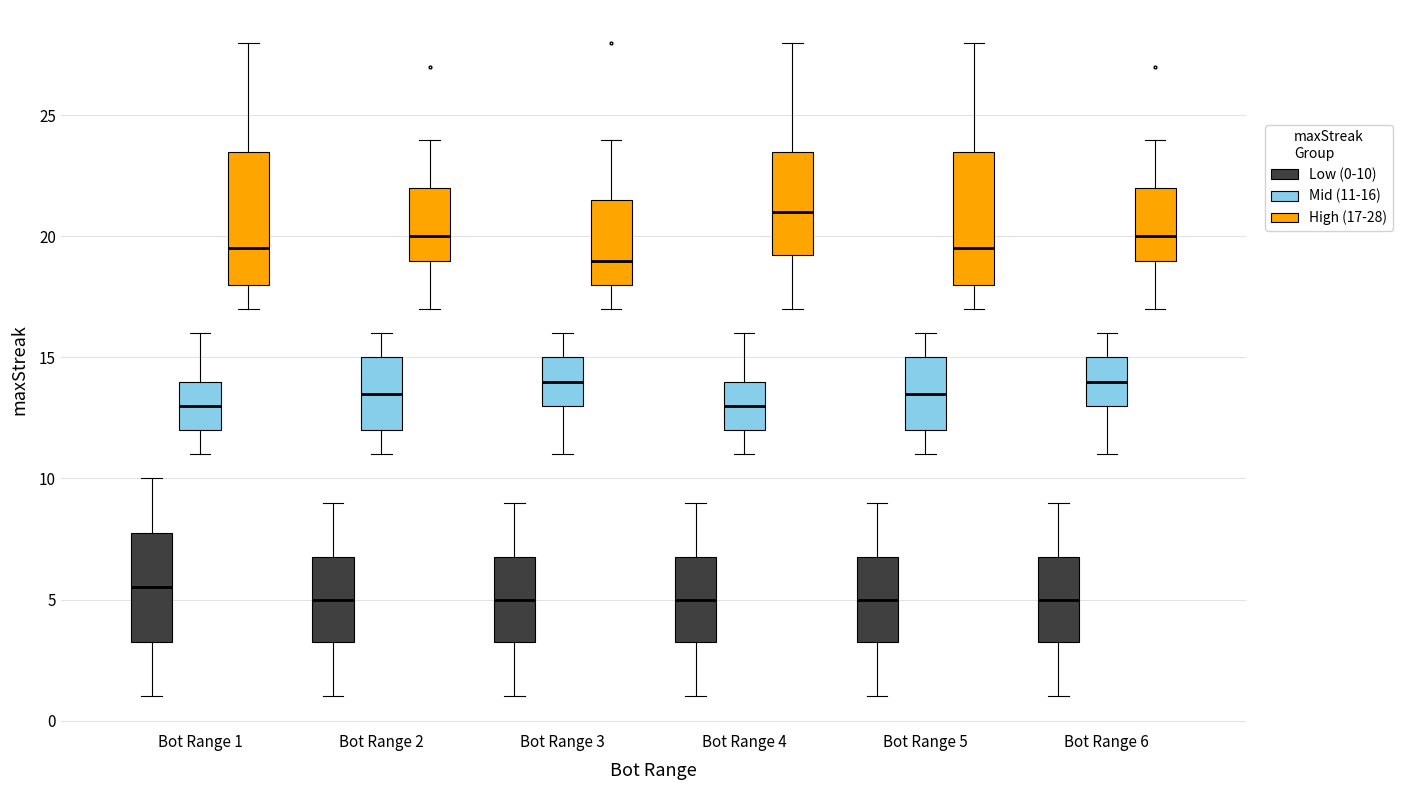

Reading left to right, read every box against the y-axis: the position of its median line, the range the box covers, and the ends of its whiskers. The values are not printed on the chart, so give them approximately, as read against the axis.

Bot Range 1 (Low (0-10)): median 5.5, box 3.5 to 8.0, whiskers 1.0 to 10.0
Bot Range 1 (Mid (11-16)): median 13.0, box 12.0 to 14.0, whiskers 11.0 to 16.0
Bot Range 1 (High (17-28)): median 19.5, box 18.0 to 23.5, whiskers 17.0 to 28.0
Bot Range 2 (Low (0-10)): median 5.0, box 3.5 to 7.0, whiskers 1.0 to 9.0
Bot Range 2 (Mid (11-16)): median 13.5, box 12.0 to 15.0, whiskers 11.0 to 16.0
Bot Range 2 (High (17-28)): median 20.0, box 19.0 to 22.0, whiskers 17.0 to 24.0
Bot Range 3 (Low (0-10)): median 5.0, box 3.5 to 7.0, whiskers 1.0 to 9.0
Bot Range 3 (Mid (11-16)): median 14.0, box 13.0 to 15.0, whiskers 11.0 to 16.0
Bot Range 3 (High (17-28)): median 19.0, box 18.0 to 21.5, whiskers 17.0 to 24.0
Bot Range 4 (Low (0-10)): median 5.0, box 3.5 to 7.0, whiskers 1.0 to 9.0
Bot Range 4 (Mid (11-16)): median 13.0, box 12.0 to 14.0, whiskers 11.0 to 16.0
Bot Range 4 (High (17-28)): median 21.0, box 19.5 to 23.5, whiskers 17.0 to 28.0
Bot Range 5 (Low (0-10)): median 5.0, box 3.5 to 7.0, whiskers 1.0 to 9.0
Bot Range 5 (Mid (11-16)): median 13.5, box 12.0 to 15.0, whiskers 11.0 to 16.0
Bot Range 5 (High (17-28)): median 19.5, box 18.0 to 23.5, whiskers 17.0 to 28.0
Bot Range 6 (Low (0-10)): median 5.0, box 3.5 to 7.0, whiskers 1.0 to 9.0
Bot Range 6 (Mid (11-16)): median 14.0, box 13.0 to 15.0, whiskers 11.0 to 16.0
Bot Range 6 (High (17-28)): median 20.0, box 19.0 to 22.0, whiskers 17.0 to 24.0